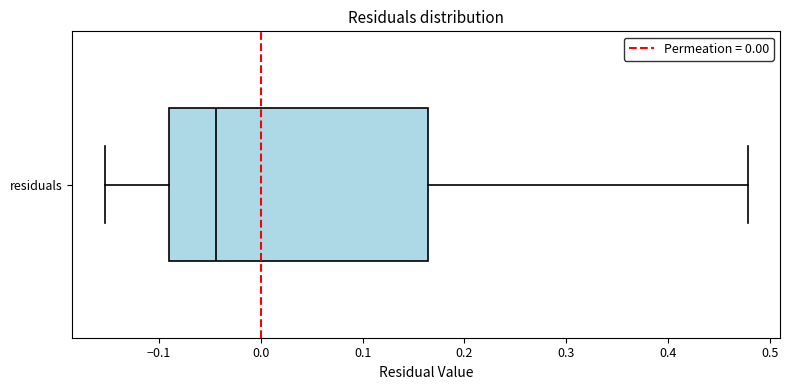

Where does the median line of the box for residuals sit on the x-axis? The values are not printed on the chart, so give them approximately, as read against the axis.

-0.04